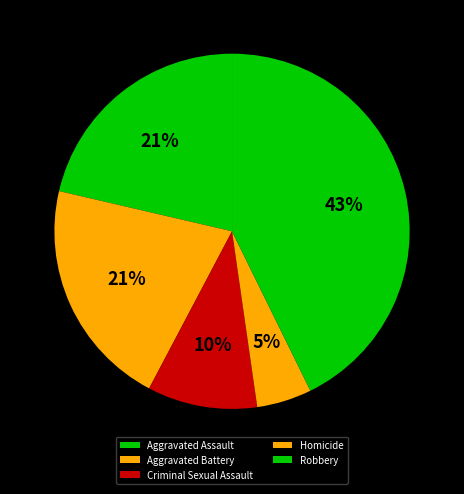

Is it true that Aggravated Battery is 21% of the pie?

True